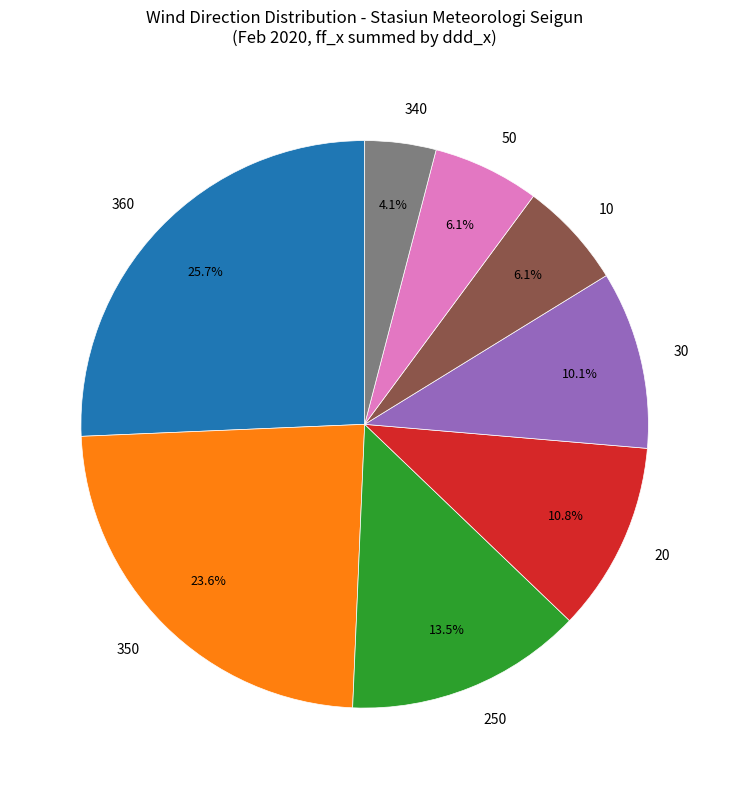

How many slices are in this pie chart?

8